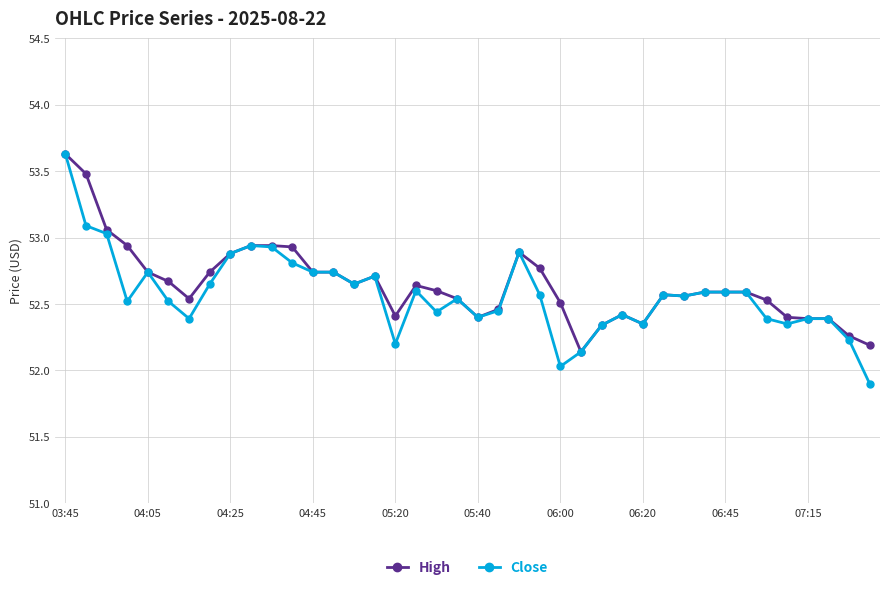

What is the value of the Close point at the 40th from the left?

51.9